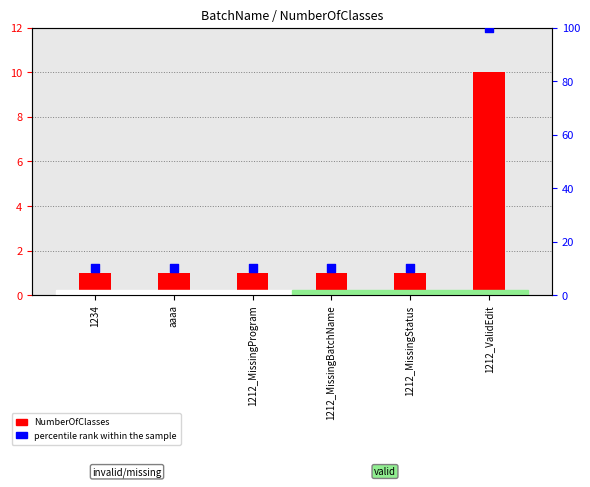

What are all the series names shown in the legend?

NumberOfClasses, percentile rank within the sample